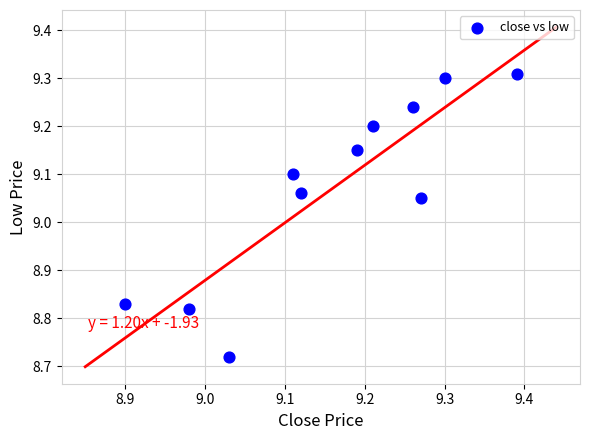

What is the range of Y values (max minus min)?

0.6